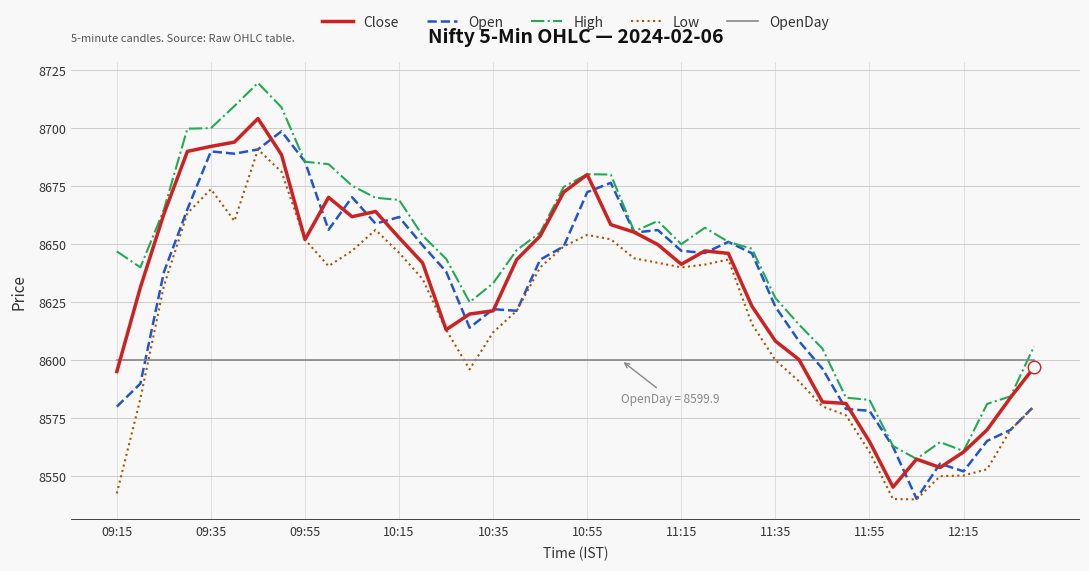

What is the minimum value shown in the chart?

8540.0